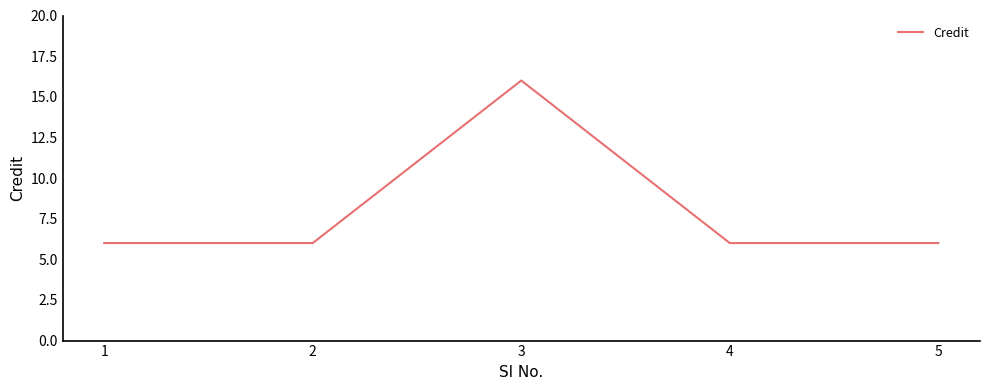

What is the change in value from 2 to 3?

+10